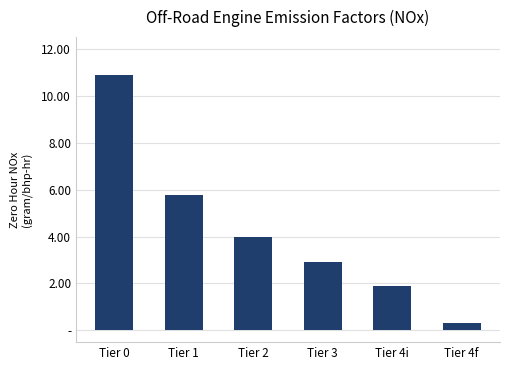

Does the chart contain any negative values?

No